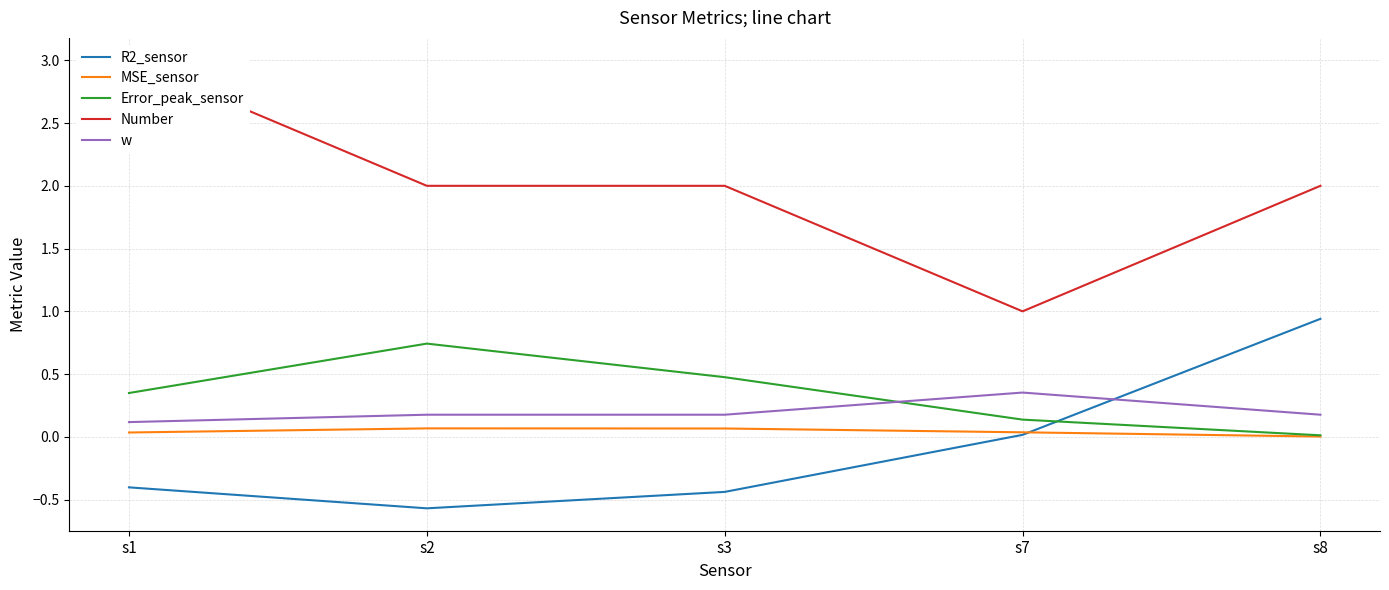

How many data points does each series have?

5